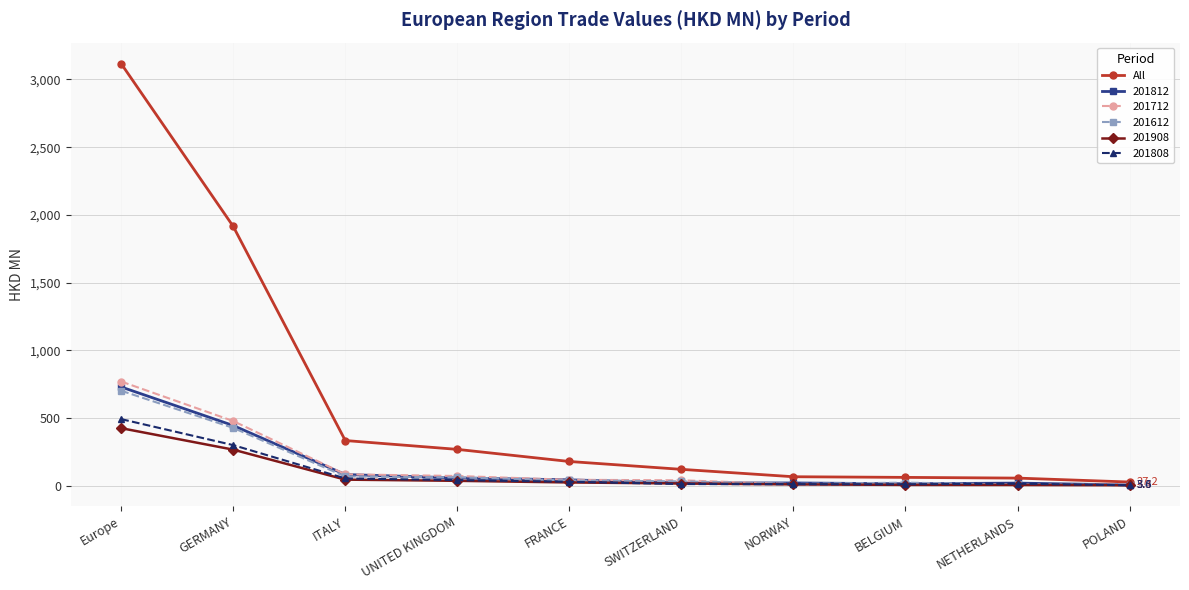

Read the 201908 value at GERMANY.

266.3